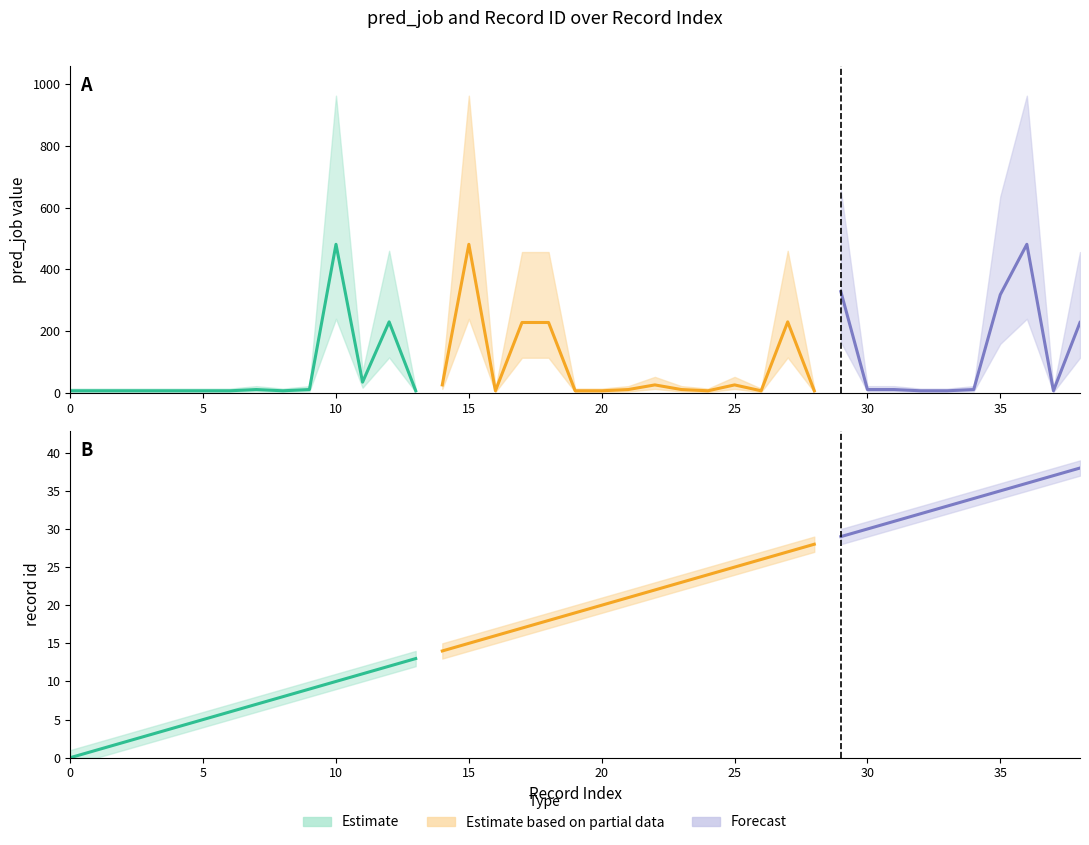

Is this an area chart (filled region under the line)?

No